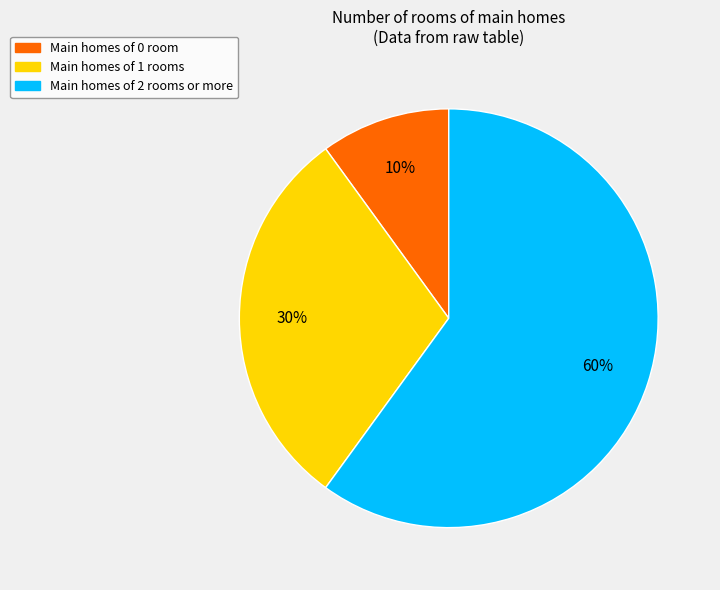

How many slices are in this pie chart?

3